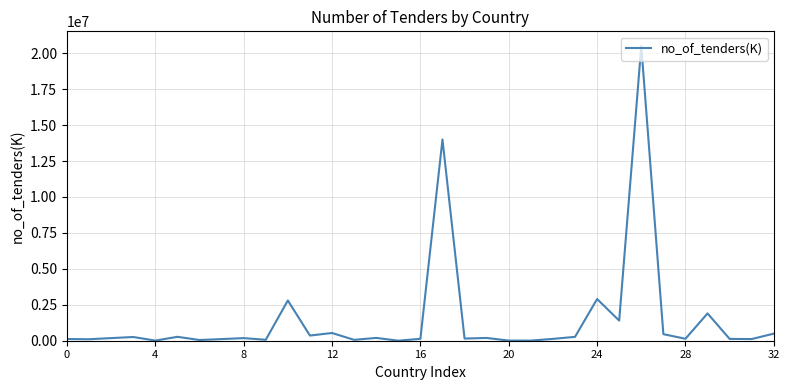

What is the greatest value displayed?

20500000